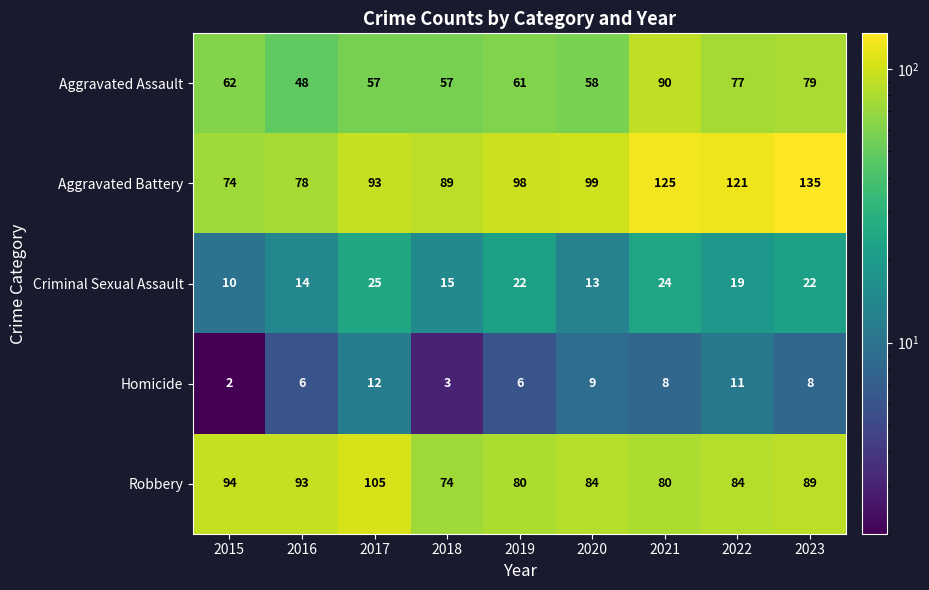

Count the number of categories in the chart.

9